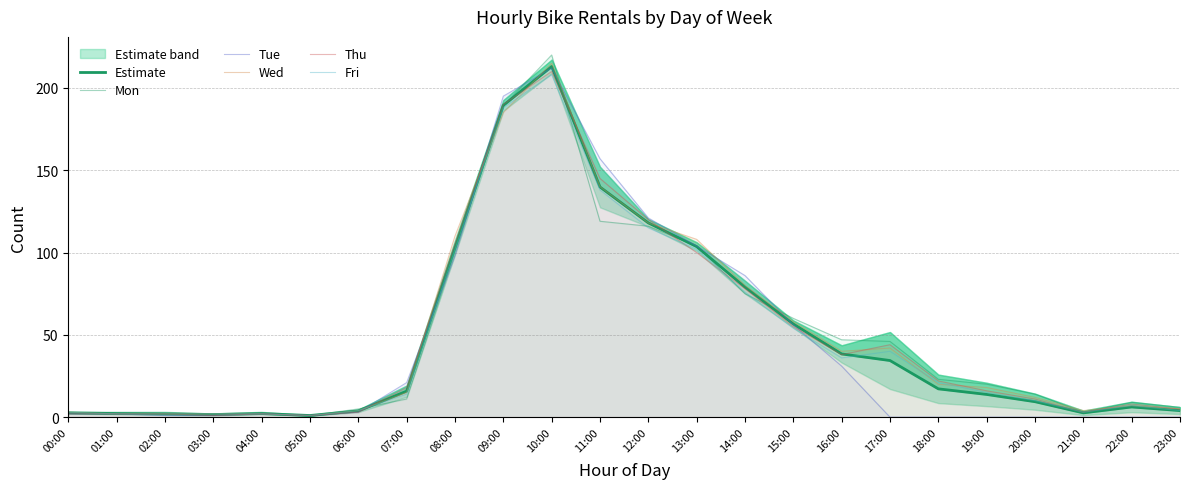

Reading left to right, transcribe all the data shown in this chart.

Estimate: 00:00=2.6	01:00=2.2	02:00=2.0	03:00=1.6	04:00=2.2	05:00=1.0	06:00=3.8	07:00=15.8	08:00=103.0	09:00=189.4	10:00=213.0	11:00=139.8	12:00=118.0	13:00=103.6	14:00=79.0	15:00=56.6	16:00=38.4	17:00=34.4	18:00=17.2	19:00=13.8	20:00=9.4	21:00=2.6	22:00=6.2	23:00=4.0
Mon: 00:00=3.0	01:00=3.0	02:00=3.0	03:00=2.0	04:00=3.0	05:00=1.0	06:00=5.0	07:00=11.0	08:00=100.0	09:00=189.0	10:00=220.0	11:00=119.0	12:00=116.0	13:00=104.0	14:00=75.0	15:00=60.0	16:00=47.0	17:00=46.0	18:00=23.0	19:00=20.0	20:00=14.0	21:00=3.0	22:00=9.0	23:00=6.0
Tue: 00:00=2.0	01:00=2.0	02:00=1.0	03:00=1.0	04:00=2.0	05:00=1.0	06:00=3.0	07:00=21.0	08:00=98.0	09:00=195.0	10:00=212.0	11:00=157.0	12:00=121.0	13:00=104.0	14:00=86.0	15:00=56.0	16:00=31.0	17:00=0.0	18:00=0.0	19:00=0.0	20:00=0.0	21:00=0.0	22:00=0.0	23:00=0.0
Wed: 00:00=3.0	01:00=2.0	02:00=2.0	03:00=2.0	04:00=2.0	05:00=1.0	06:00=4.0	07:00=15.0	08:00=110.0	09:00=185.0	10:00=215.0	11:00=140.0	12:00=118.0	13:00=108.0	14:00=80.0	15:00=58.0	16:00=40.0	17:00=42.0	18:00=20.0	19:00=18.0	20:00=12.0	21:00=4.0	22:00=7.0	23:00=5.0
Thu: 00:00=2.0	01:00=2.0	02:00=2.0	03:00=1.0	04:00=2.0	05:00=1.0	06:00=3.0	07:00=18.0	08:00=105.0	09:00=190.0	10:00=210.0	11:00=145.0	12:00=120.0	13:00=100.0	14:00=78.0	15:00=55.0	16:00=38.0	17:00=44.0	18:00=22.0	19:00=16.0	20:00=11.0	21:00=3.0	22:00=8.0	23:00=5.0
Fri: 00:00=3.0	01:00=2.0	02:00=2.0	03:00=2.0	04:00=2.0	05:00=1.0	06:00=4.0	07:00=14.0	08:00=102.0	09:00=188.0	10:00=208.0	11:00=138.0	12:00=115.0	13:00=102.0	14:00=76.0	15:00=54.0	16:00=36.0	17:00=40.0	18:00=21.0	19:00=15.0	20:00=10.0	21:00=3.0	22:00=7.0	23:00=4.0